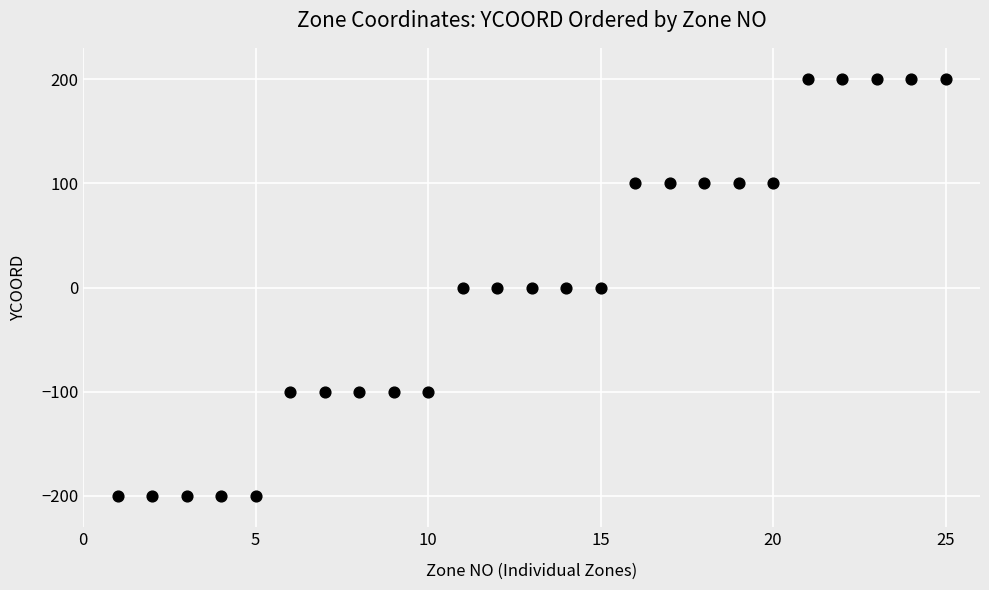

What is the range of X values (max minus min)?

24